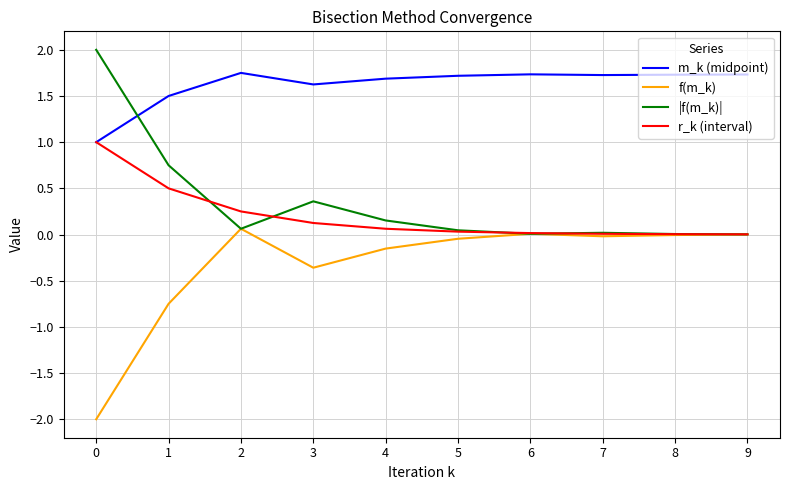

How many m_k (midpoint) values are between 1 and 2?

10